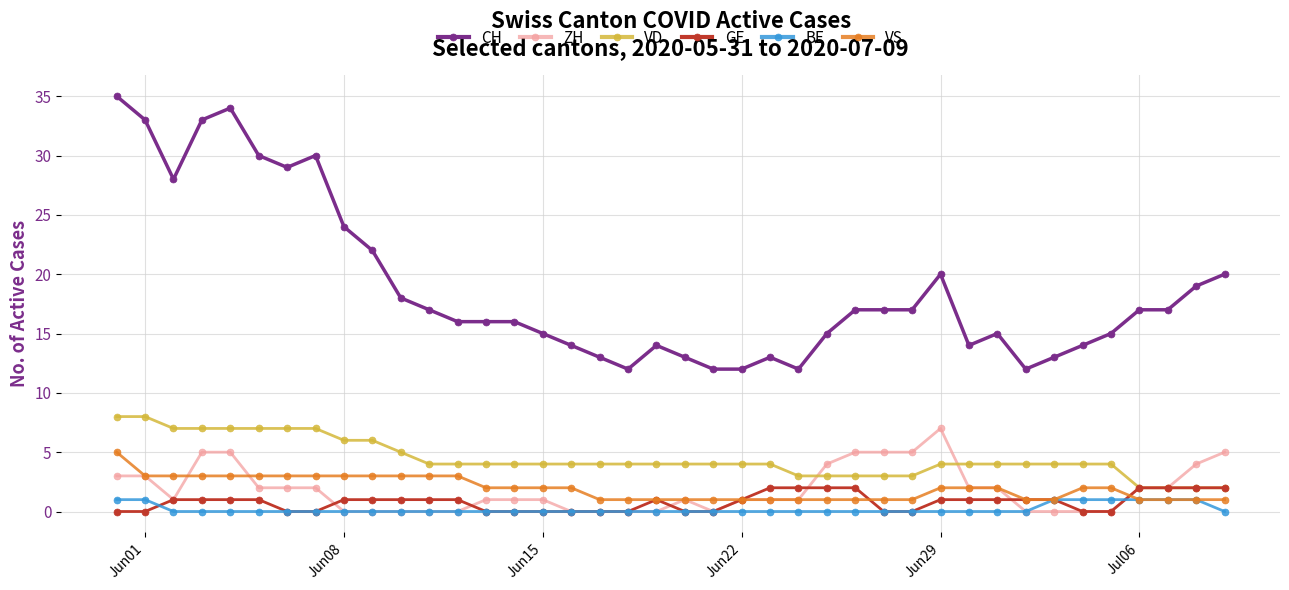

What is the sum of all CH values?

753